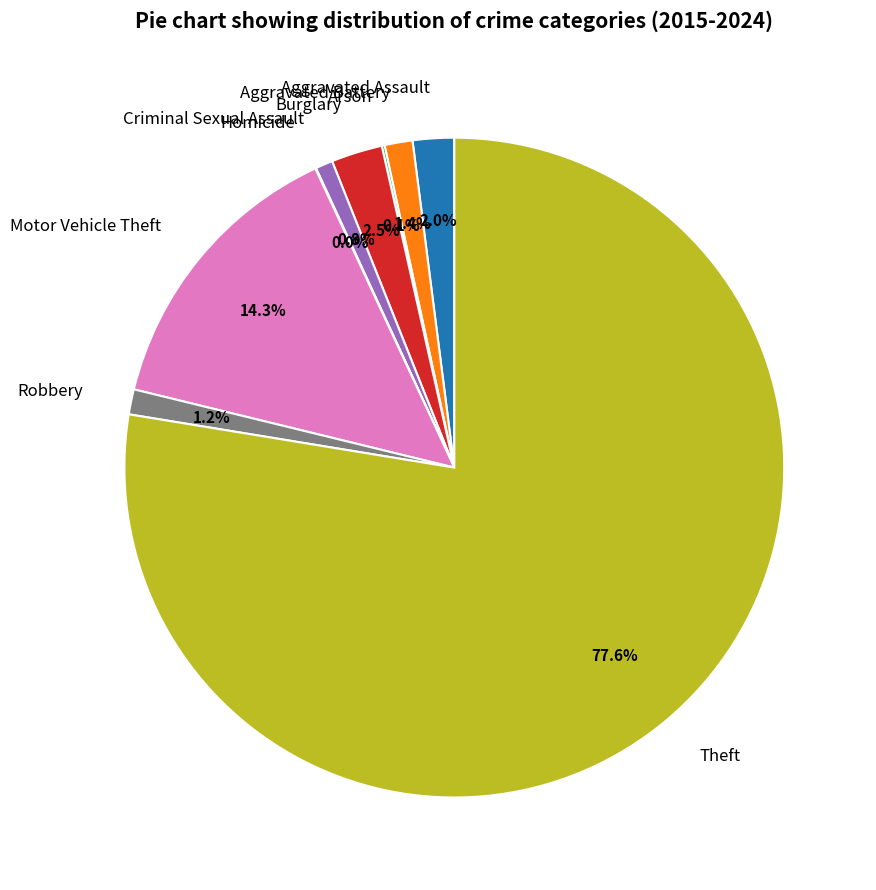

Is Theft the majority of the pie?

Yes